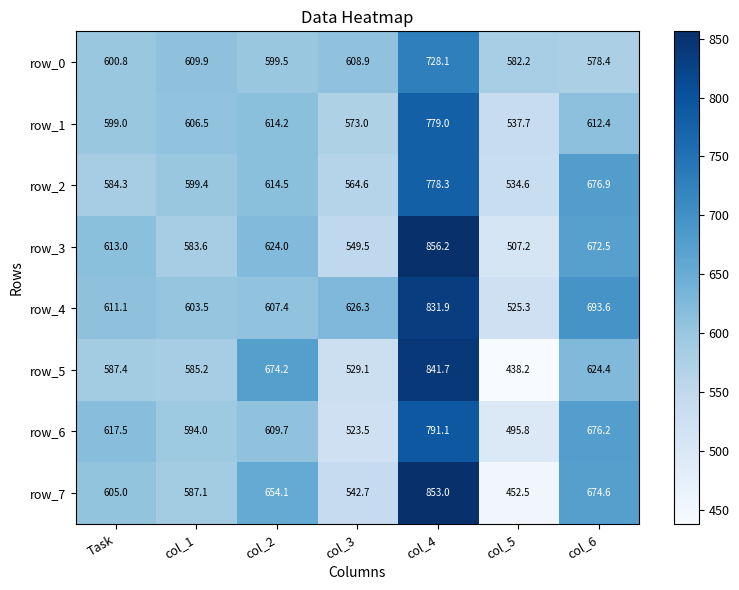

What is the greatest value displayed?

856.2